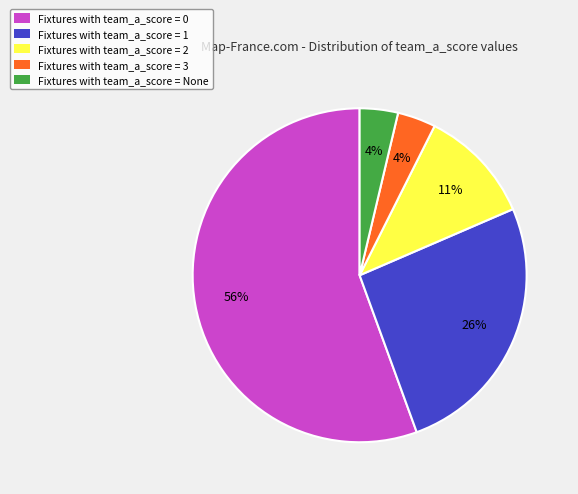

Which slice represents more than half of the pie?

Fixtures with team_a_score = 0